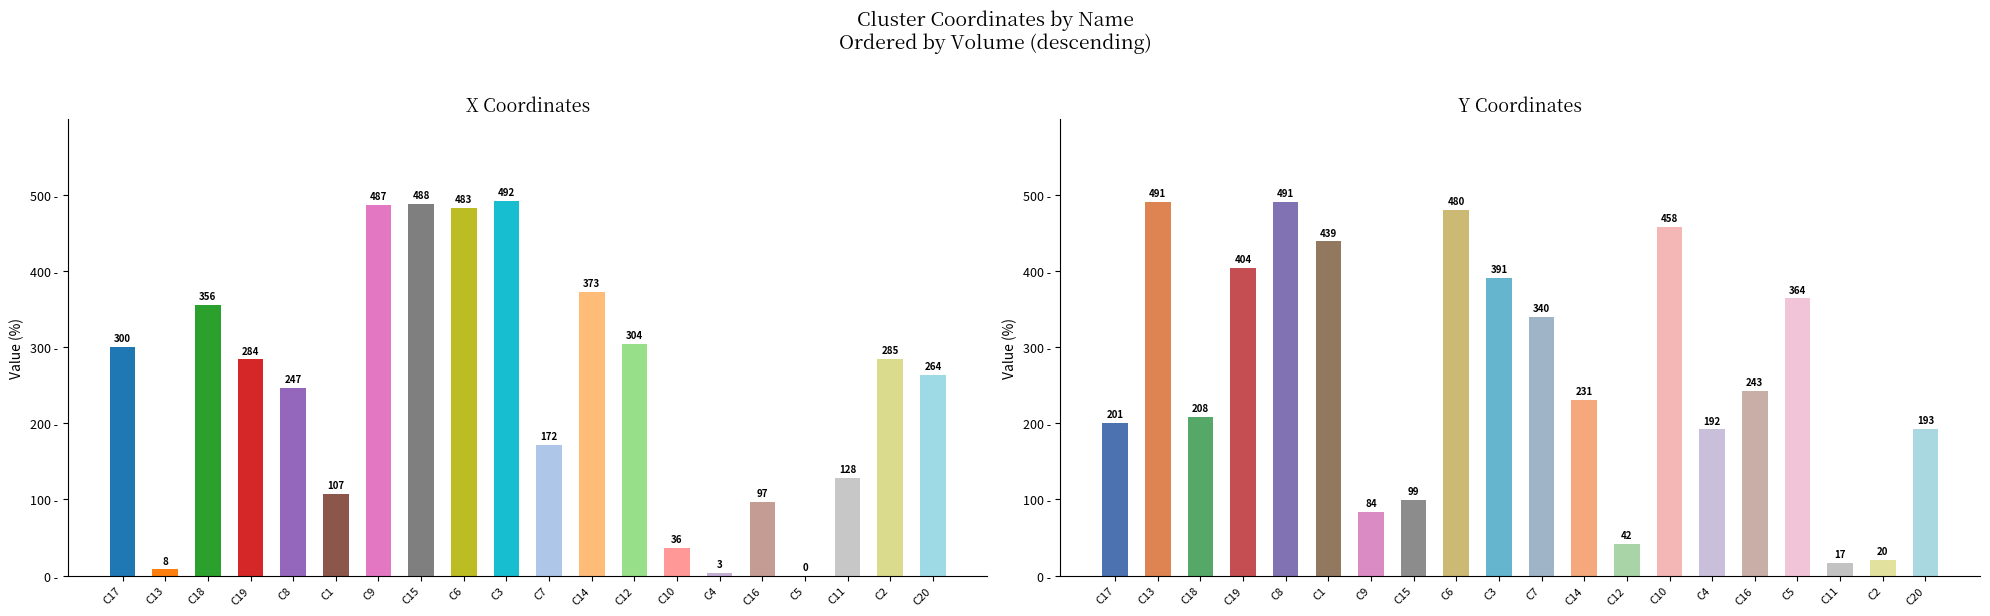

Rank the series at C17 from highest to lowest value.

x, y